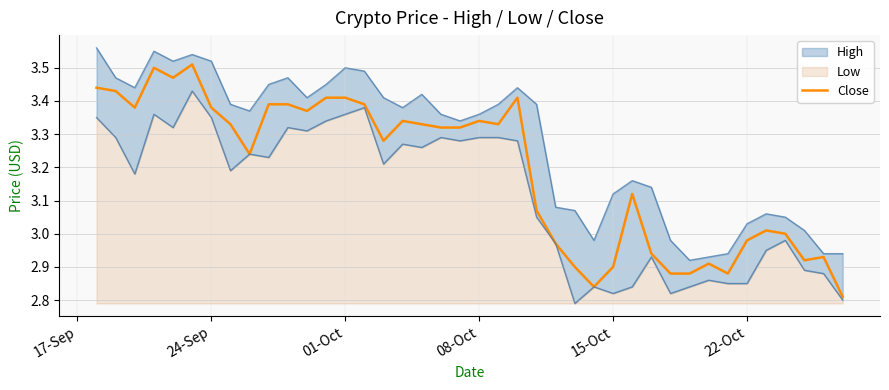

True or false: the data shows 4.4 at 08-Oct.

False